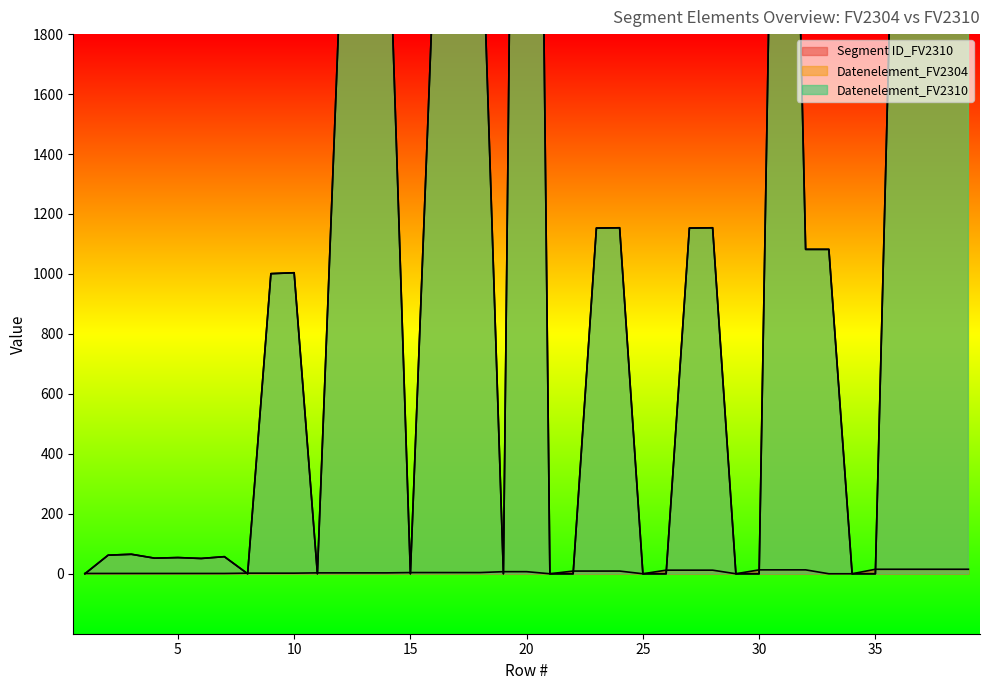

Where does the Datenelement_FV2310 series first go above 1001?

10